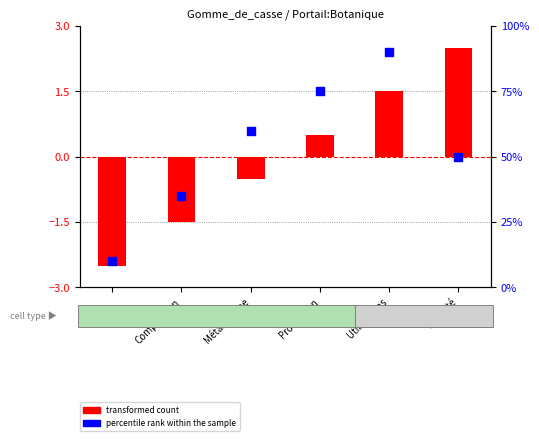

Is the value of transformed count at Composition greater than the value of percentile rank within the sample at Composition?

No